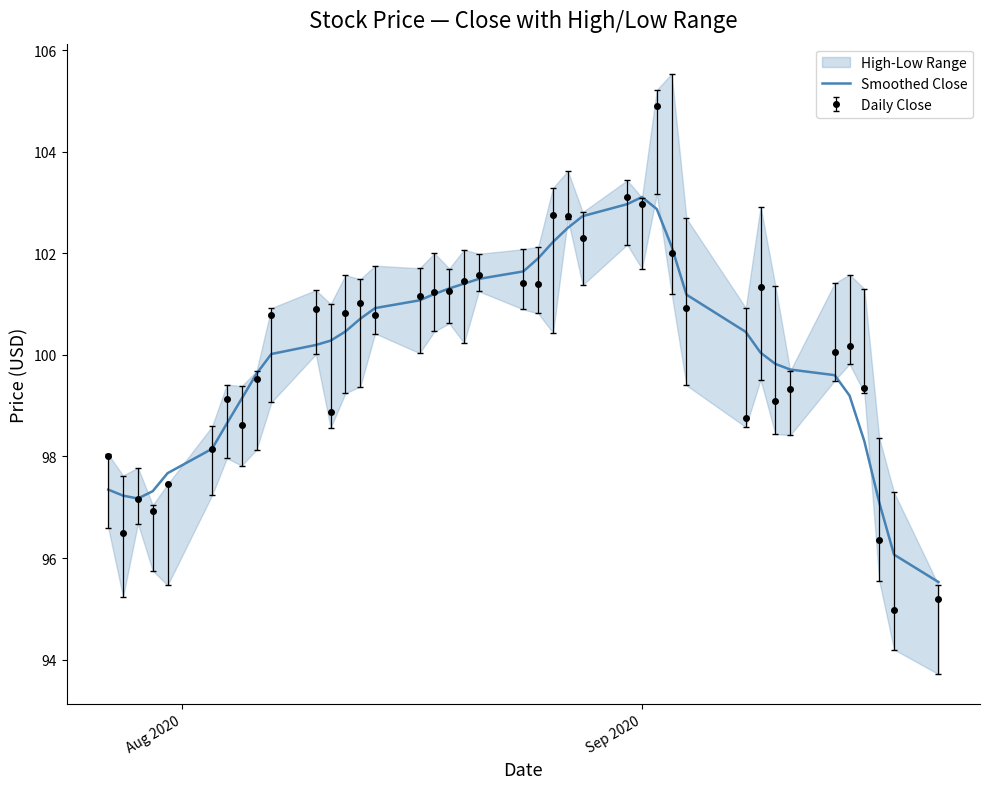

What is the sum of all values?

4000.4